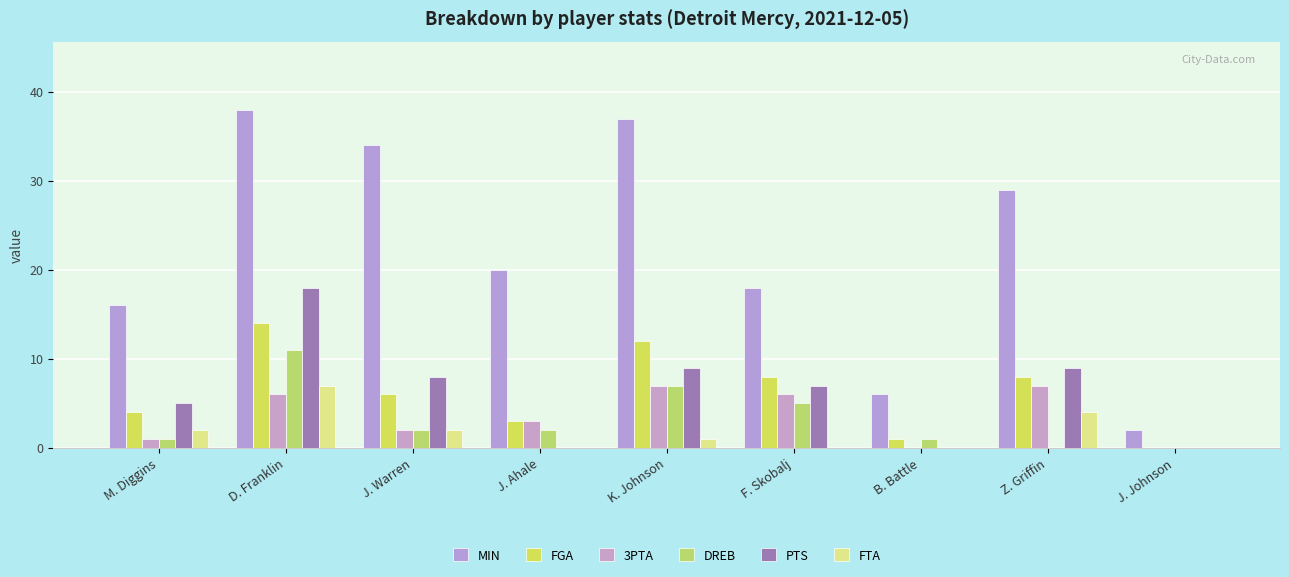

What are all the series names shown in the legend?

MIN, FGA, 3PTA, DREB, PTS, FTA